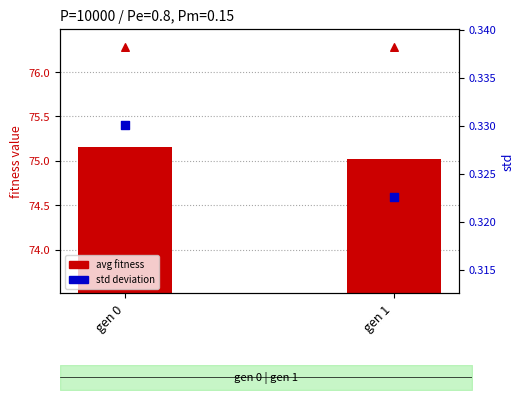

At how many categories does at least one series exceed 45?

2